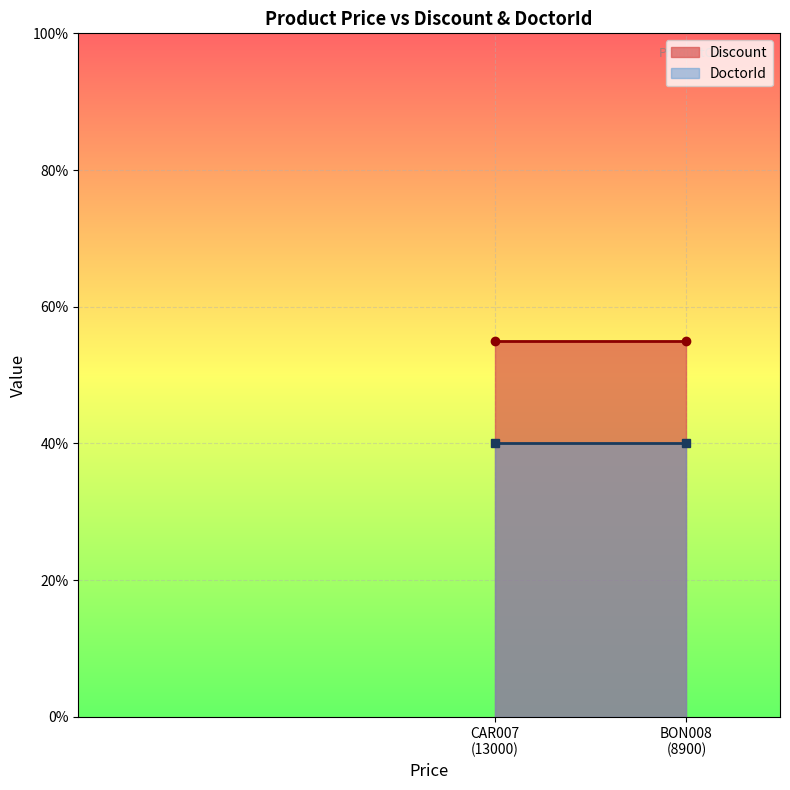

Between BON008 (8900) and CAR007 (13000), which is larger?

BON008 (8900)